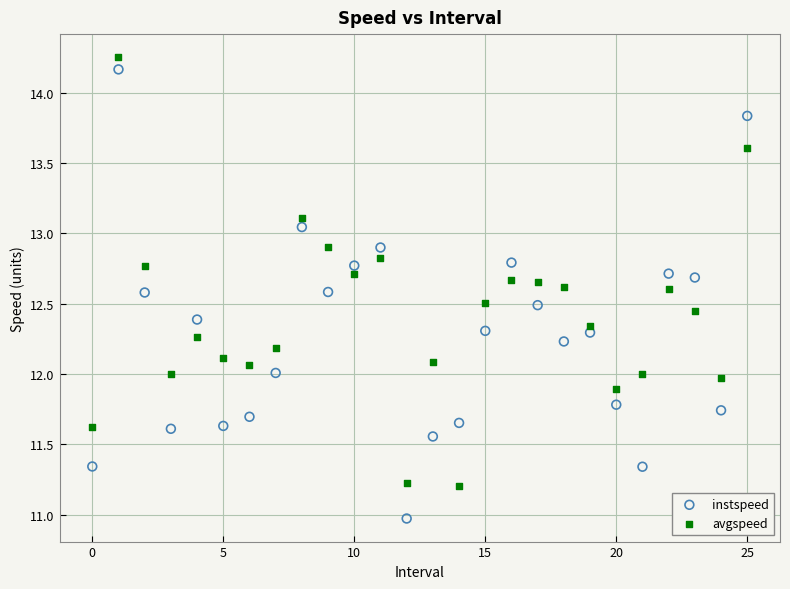

Which series has the largest Y range (max minus min)?

instspeed